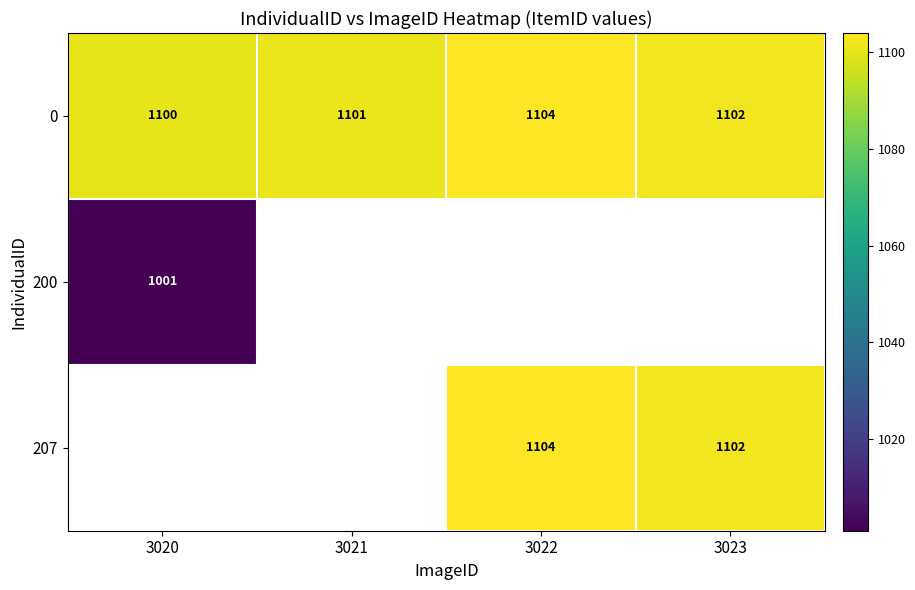

What is the maximum value shown in the chart?

1104.0